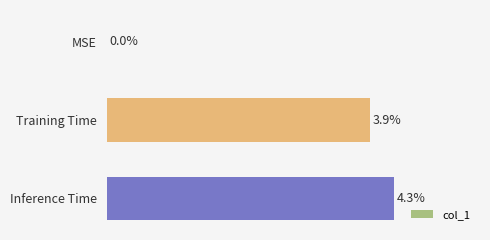

How many values exceed 0?

2